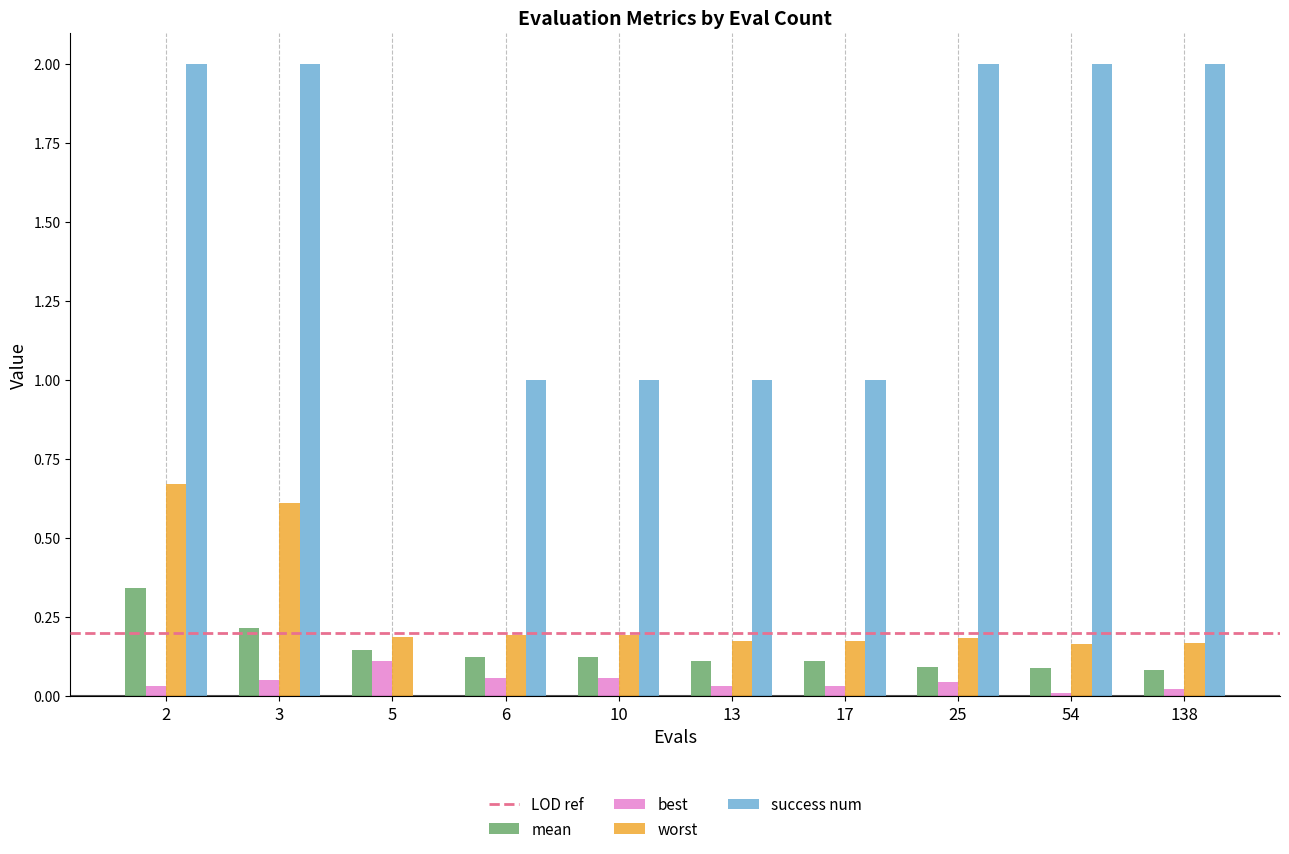

The best series shows 0.0 at 25. True or false?

True